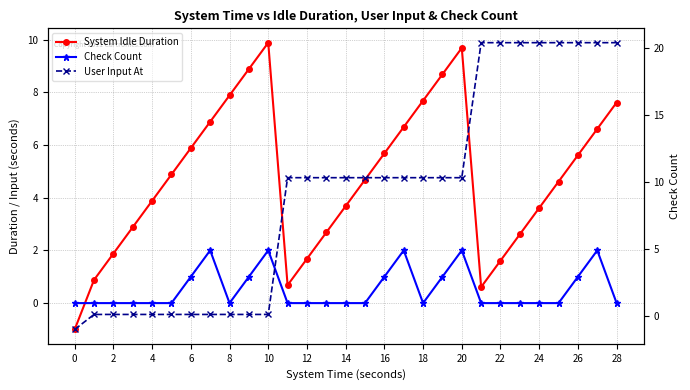

Reading right to left, transcribe all the data shown in this chart.

System Idle Duration: 7.6	6.6	5.6	4.6	3.6	2.6	1.6	0.6	9.7	8.7	7.7	6.7	5.7	4.7	3.7	2.7	1.7	0.7	9.9	8.9	7.9	6.9	5.9	4.9	3.9	2.9	1.9	0.9	-1.0
Check Count: 0.0	2.0	1.0	0.0	0.0	0.0	0.0	0.0	2.0	1.0	0.0	2.0	1.0	0.0	0.0	0.0	0.0	0.0	2.0	1.0	0.0	2.0	1.0	0.0	0.0	0.0	0.0	0.0	0.0
User Input At: 20.4	20.4	20.4	20.4	20.4	20.4	20.4	20.4	10.3	10.3	10.3	10.3	10.3	10.3	10.3	10.3	10.3	10.3	0.1	0.1	0.1	0.1	0.1	0.1	0.1	0.1	0.1	0.1	-1.0